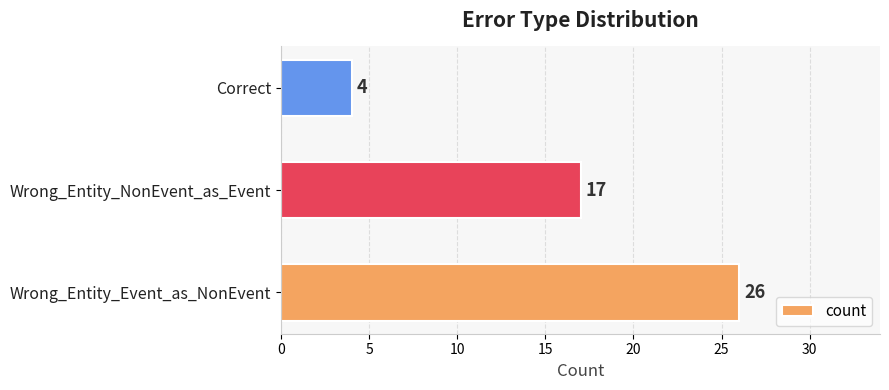

How many series are shown in this chart?

1